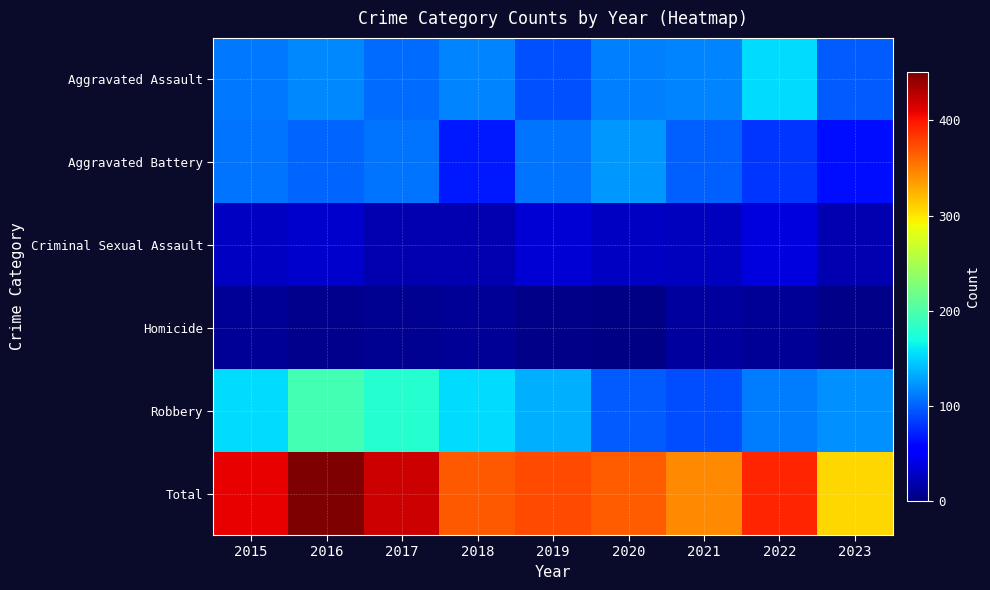

Reading right to left, what are all the values shown in this chart?

Aggravated Assault: 2023=98	2022=154	2021=115	2020=113	2019=92	2018=115	2017=105	2016=118	2015=110
Aggravated Battery: 2023=63	2022=81	2021=100	2020=125	2019=108	2018=67	2017=108	2016=102	2015=108
Criminal Sexual Assault: 2023=21	2022=37	2021=26	2020=28	2019=35	2018=21	2017=21	2016=30	2015=28
Homicide: 2023=5	2022=9	2021=13	2020=2	2019=5	2018=10	2017=8	2016=7	2015=9
Robbery: 2023=120	2022=111	2021=91	2020=97	2019=135	2018=155	2017=178	2016=194	2015=154
Total: 2023=307	2022=392	2021=345	2020=365	2019=375	2018=368	2017=420	2016=451	2015=409